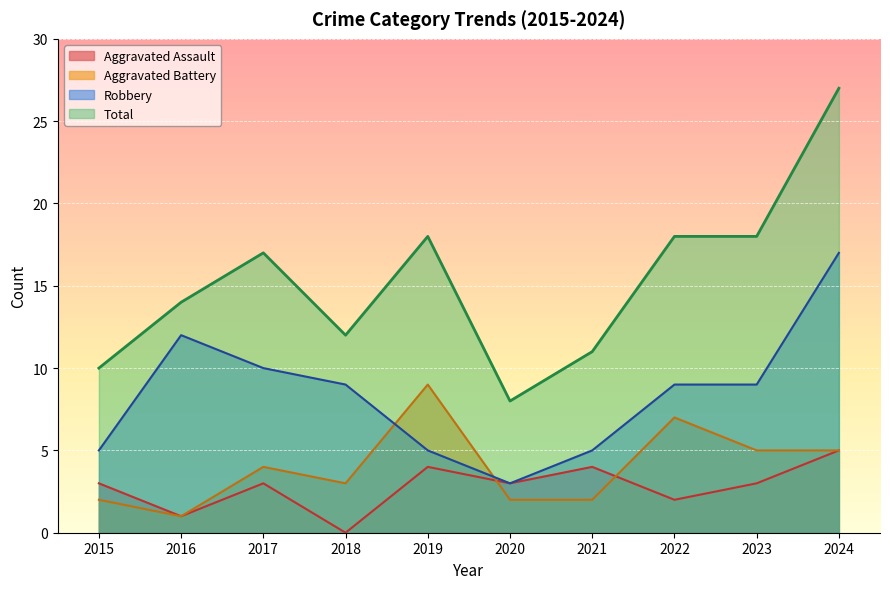

What is the value of the Robbery point at the 9th from the left?

9